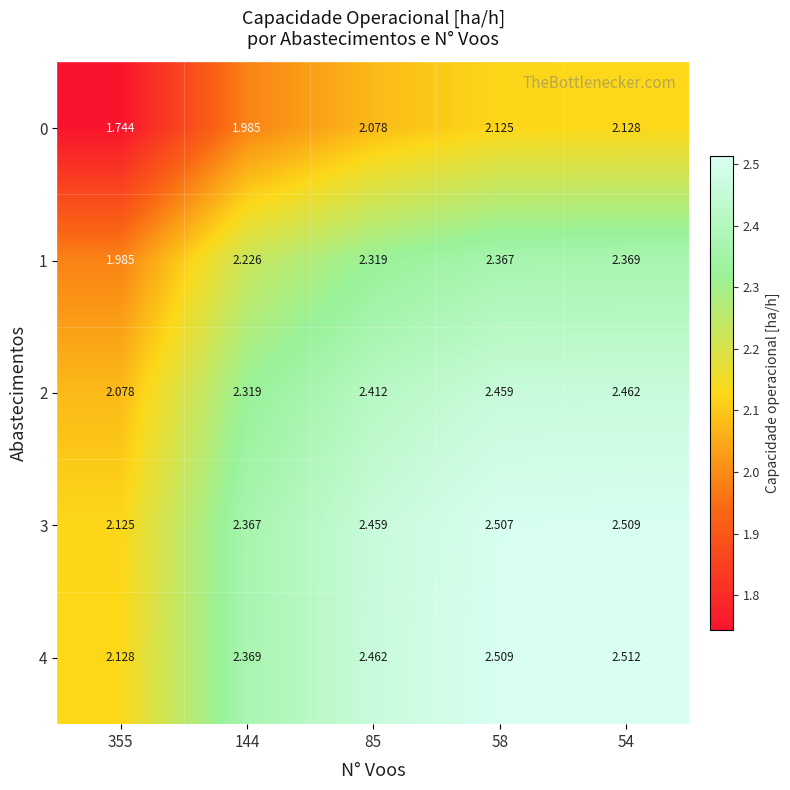

Is the value of 1 at 355 greater than the value of 3 at 54?

No